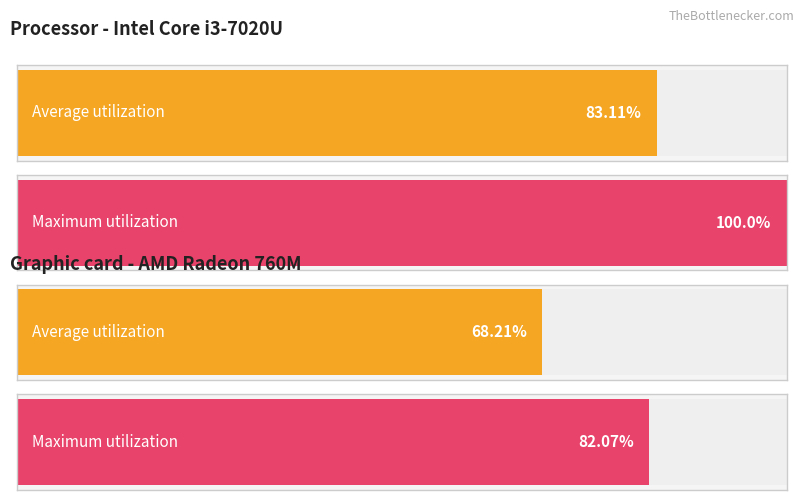

How many categories are shown in the chart?

4